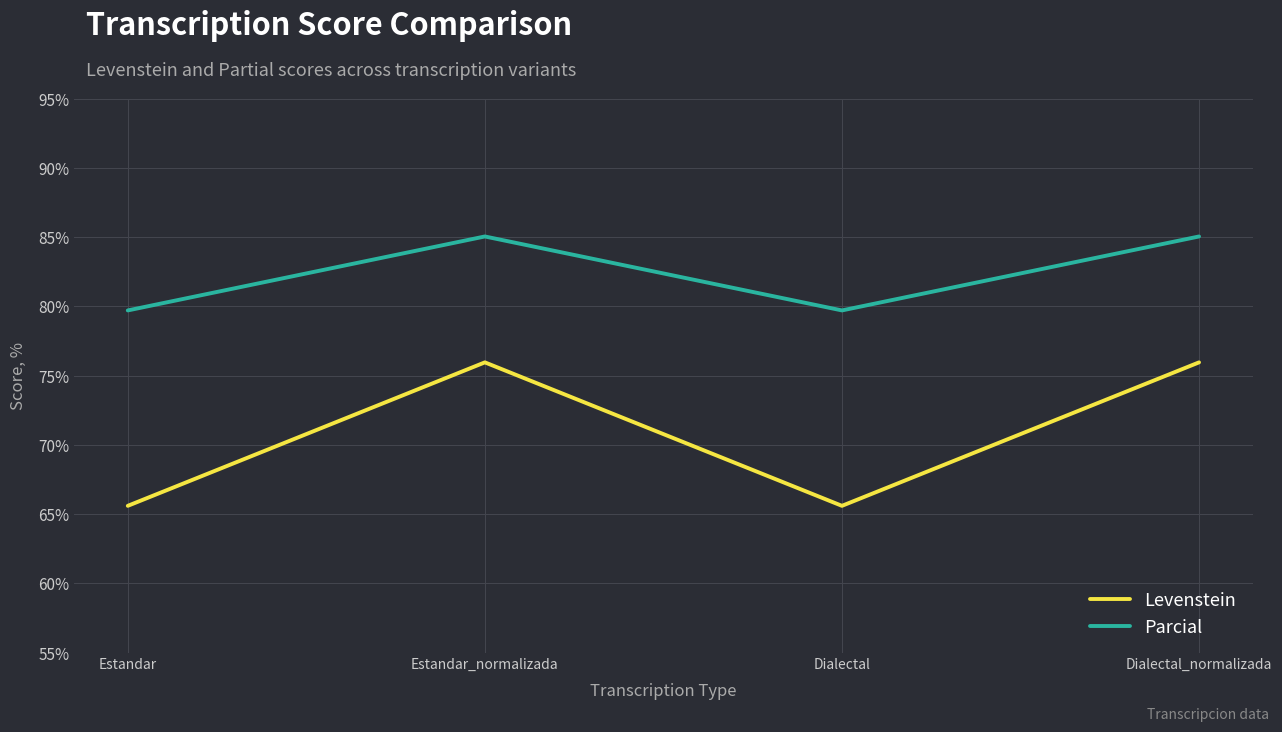

The Levenstein series shows 114.3 at Dialectal_normalizada. True or false?

False